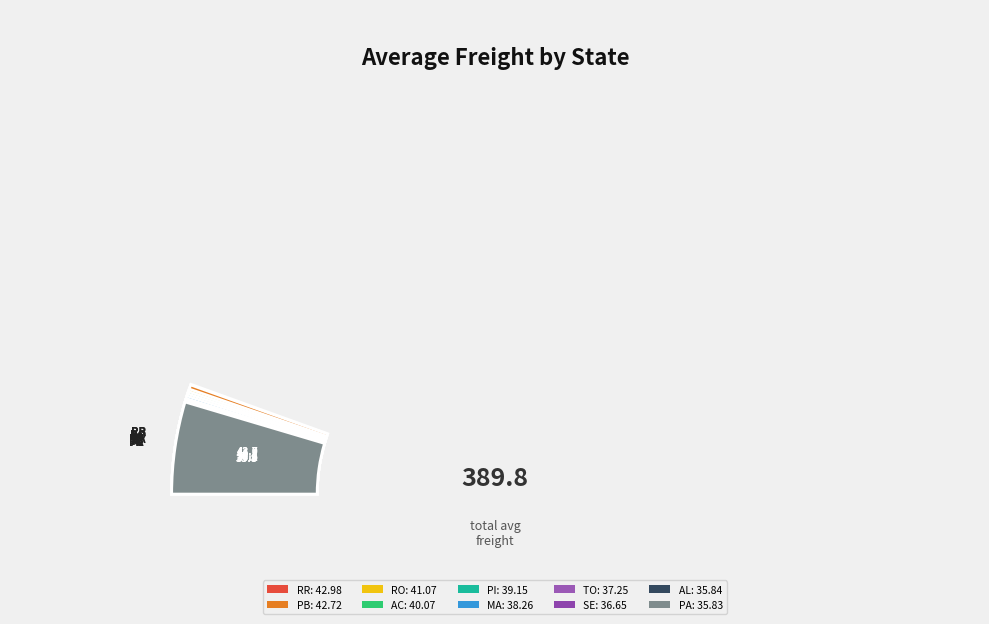

True or false: TO accounts for 10% of the total.

True